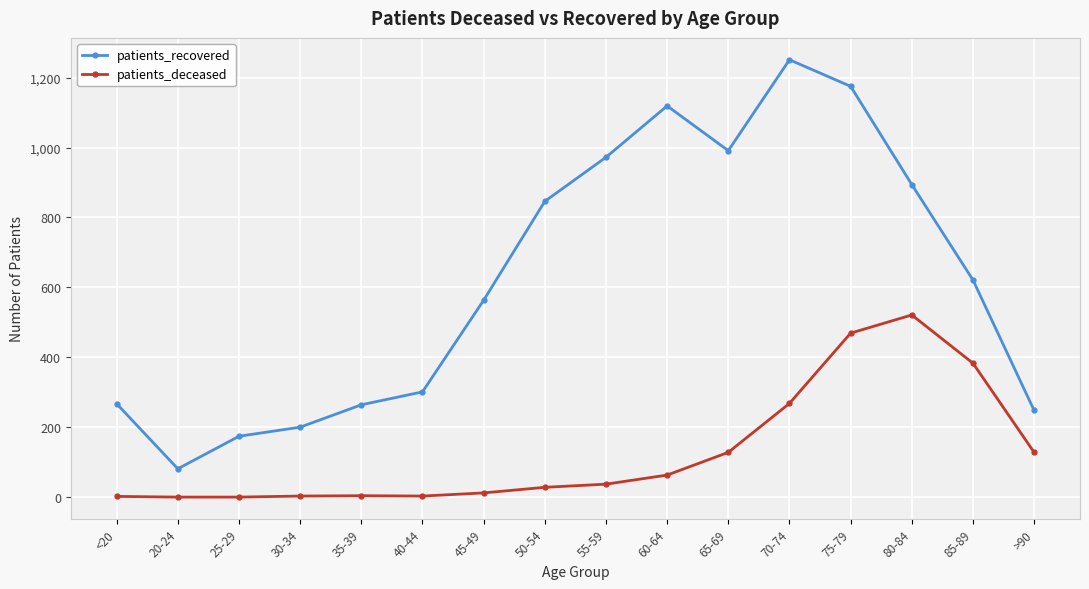

At how many categories does at least one series exceed 1186?

1